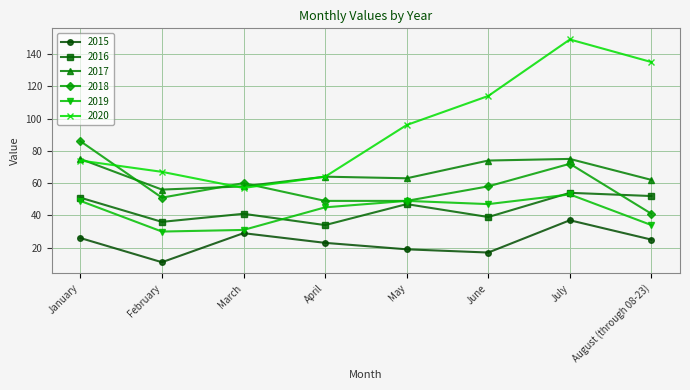

Reading left to right, extract all data points from this chart.

2015: January=26	February=11	March=29	April=23	May=19	June=17	July=37	August (through 08-23)=25
2016: January=51	February=36	March=41	April=34	May=47	June=39	July=54	August (through 08-23)=52
2017: January=75	February=56	March=58	April=64	May=63	June=74	July=75	August (through 08-23)=62
2018: January=86	February=51	March=60	April=49	May=49	June=58	July=72	August (through 08-23)=41
2019: January=49	February=30	March=31	April=45	May=49	June=47	July=53	August (through 08-23)=34
2020: January=74	February=67	March=57	April=64	May=96	June=114	July=149	August (through 08-23)=135